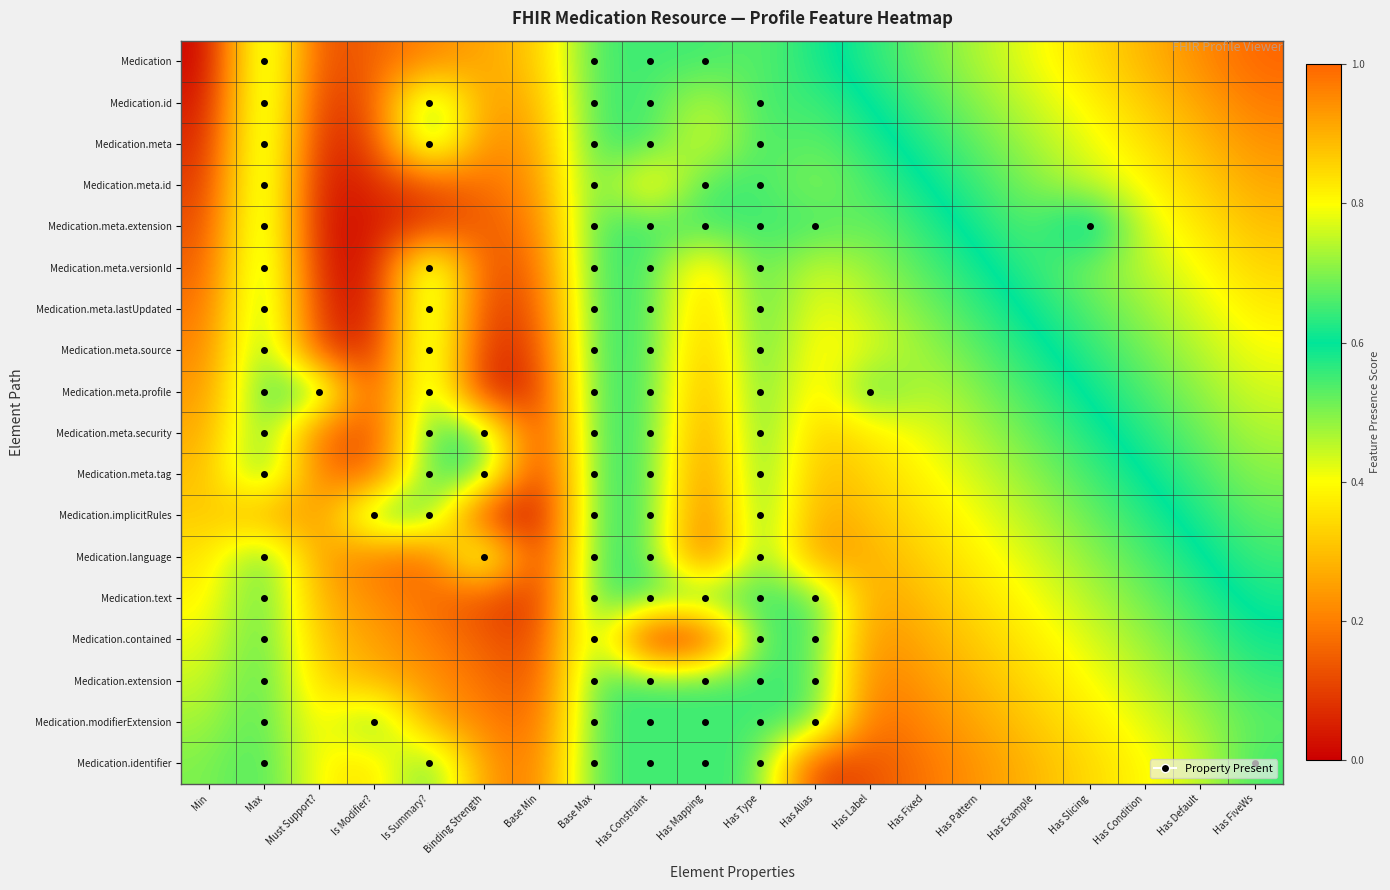

What is the spread (max minus min) of values at Has Alias?

0.5